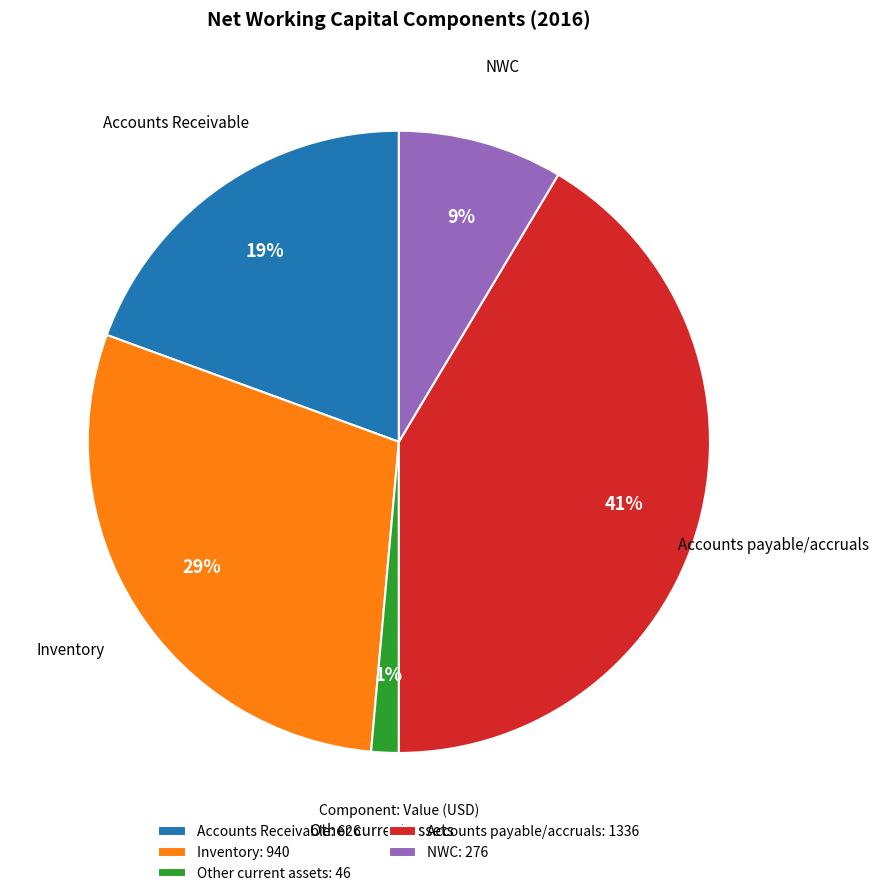

Which category has the smallest portion of the pie?

Other current assets